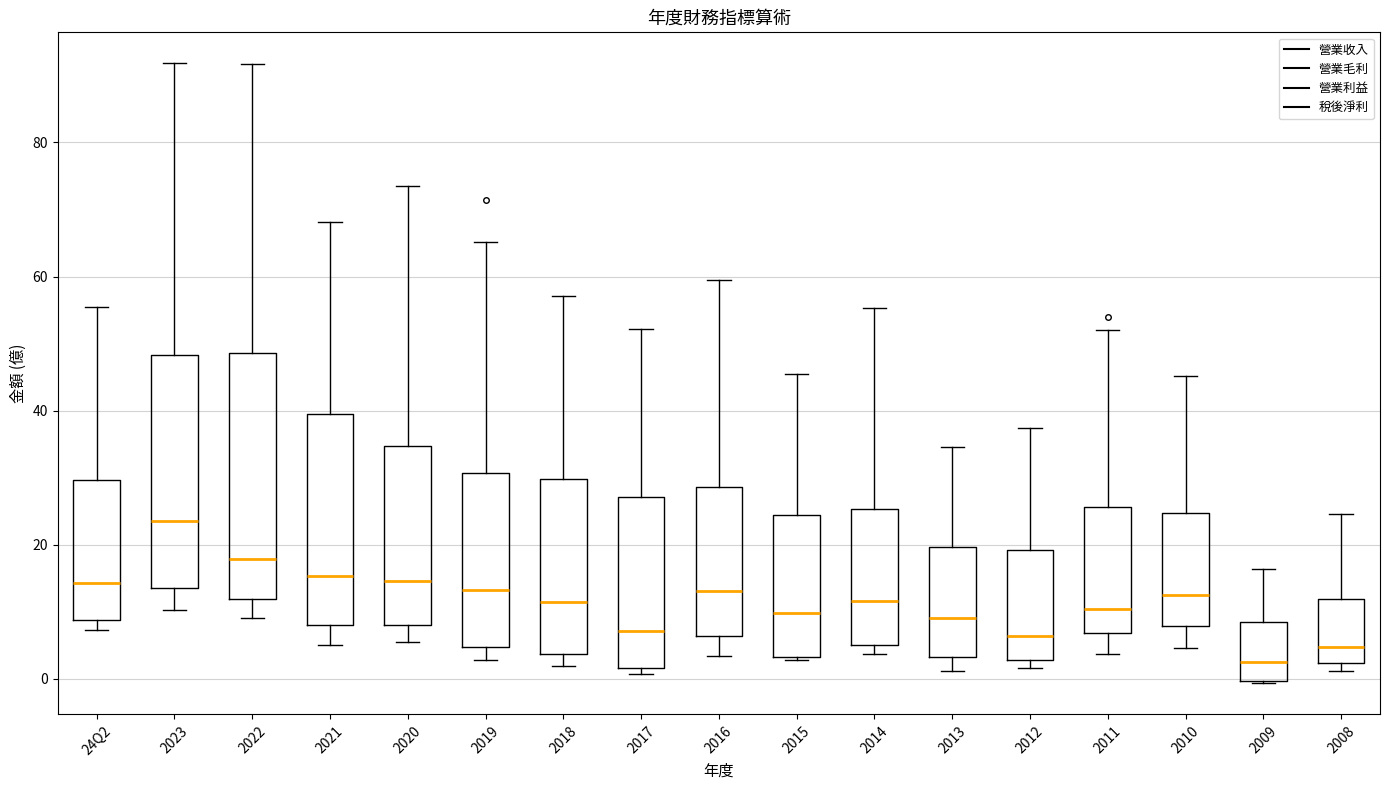

Reading left to right, transcribe this box plot: for each box, give where its median line is, the range the box spans, and where its two whiskers end, as read against the y-axis. The values are not printed on the chart, so give them approximately, as read against the axis.

24Q2: median 14, box 8 to 30, whiskers 8 (just below the box's lower edge) to 56
2023: median 24, box 14 to 48, whiskers 10 to 92
2022: median 18, box 12 to 48, whiskers 10 to 92
2021: median 16, box 8 to 40, whiskers 6 to 68
2020: median 14, box 8 to 34, whiskers 6 to 74
2019: median 14, box 4 to 30, whiskers 2 to 66
2018: median 12, box 4 to 30, whiskers 2 to 58
2017: median 8, box 2 to 28, whiskers 0 to 52
2016: median 14, box 6 to 28, whiskers 4 to 60
2015: median 10, box 4 to 24, whiskers 2 to 46
2014: median 12, box 4 to 26, whiskers 4 (just below the box's lower edge) to 56
2013: median 10, box 4 to 20, whiskers 2 to 34
2012: median 6, box 2 to 20, whiskers 2 (just below the box's lower edge) to 38
2011: median 10, box 6 to 26, whiskers 4 to 52
2010: median 12, box 8 to 24, whiskers 4 to 46
2009: median 2, box 0 to 8, whiskers 0 to 16
2008: median 4, box 2 to 12, whiskers 2 (just below the box's lower edge) to 24